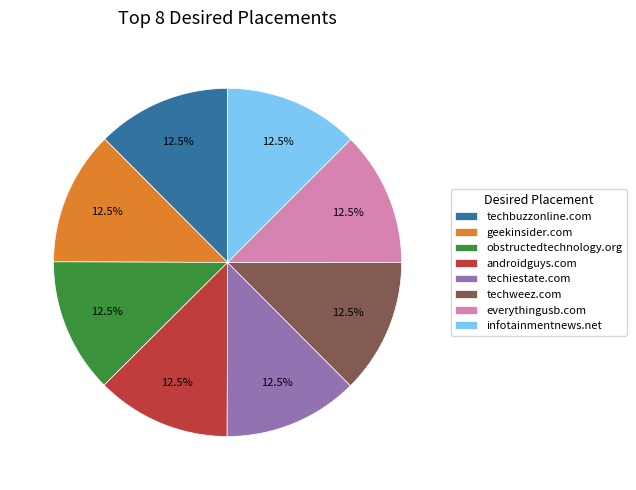

Approximately how many times larger is the value at techbuzzonline.com compared to obstructedtechnology.org?

1.0